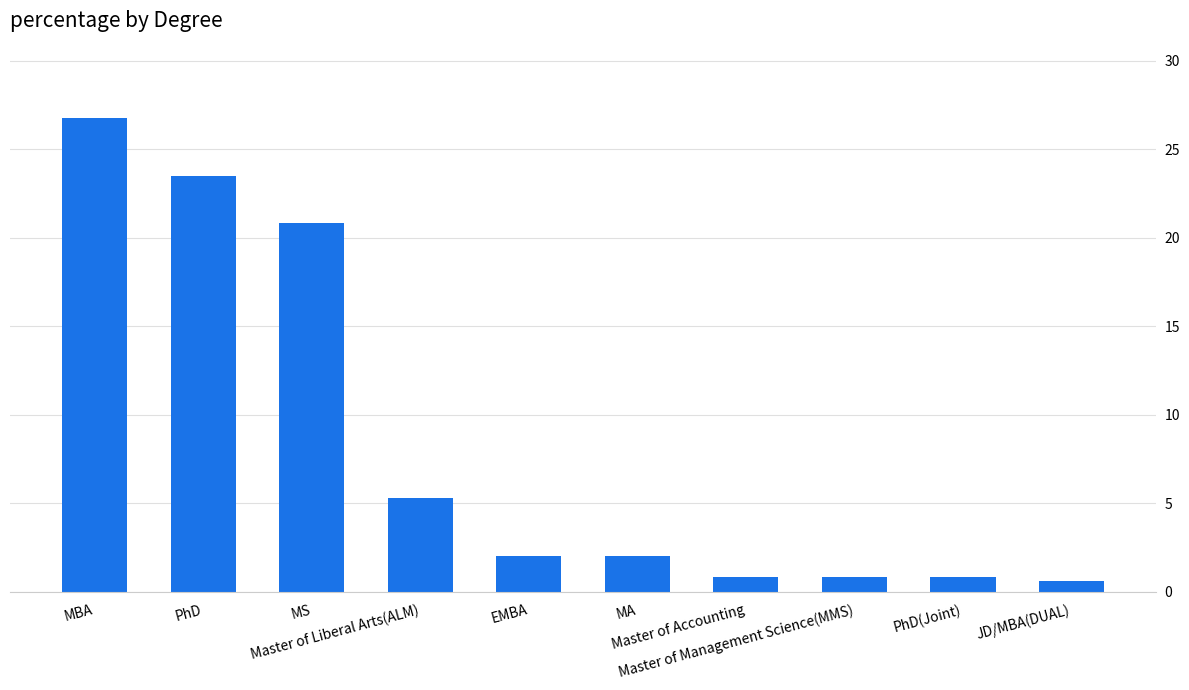

What is the average value?

8.4